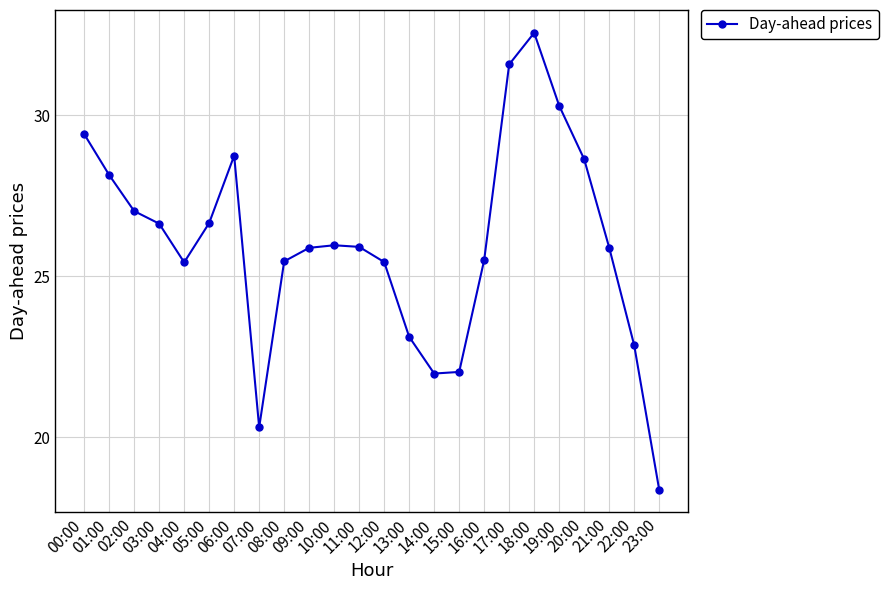

What is the change in value from 11:00 to 15:00?

-3.9